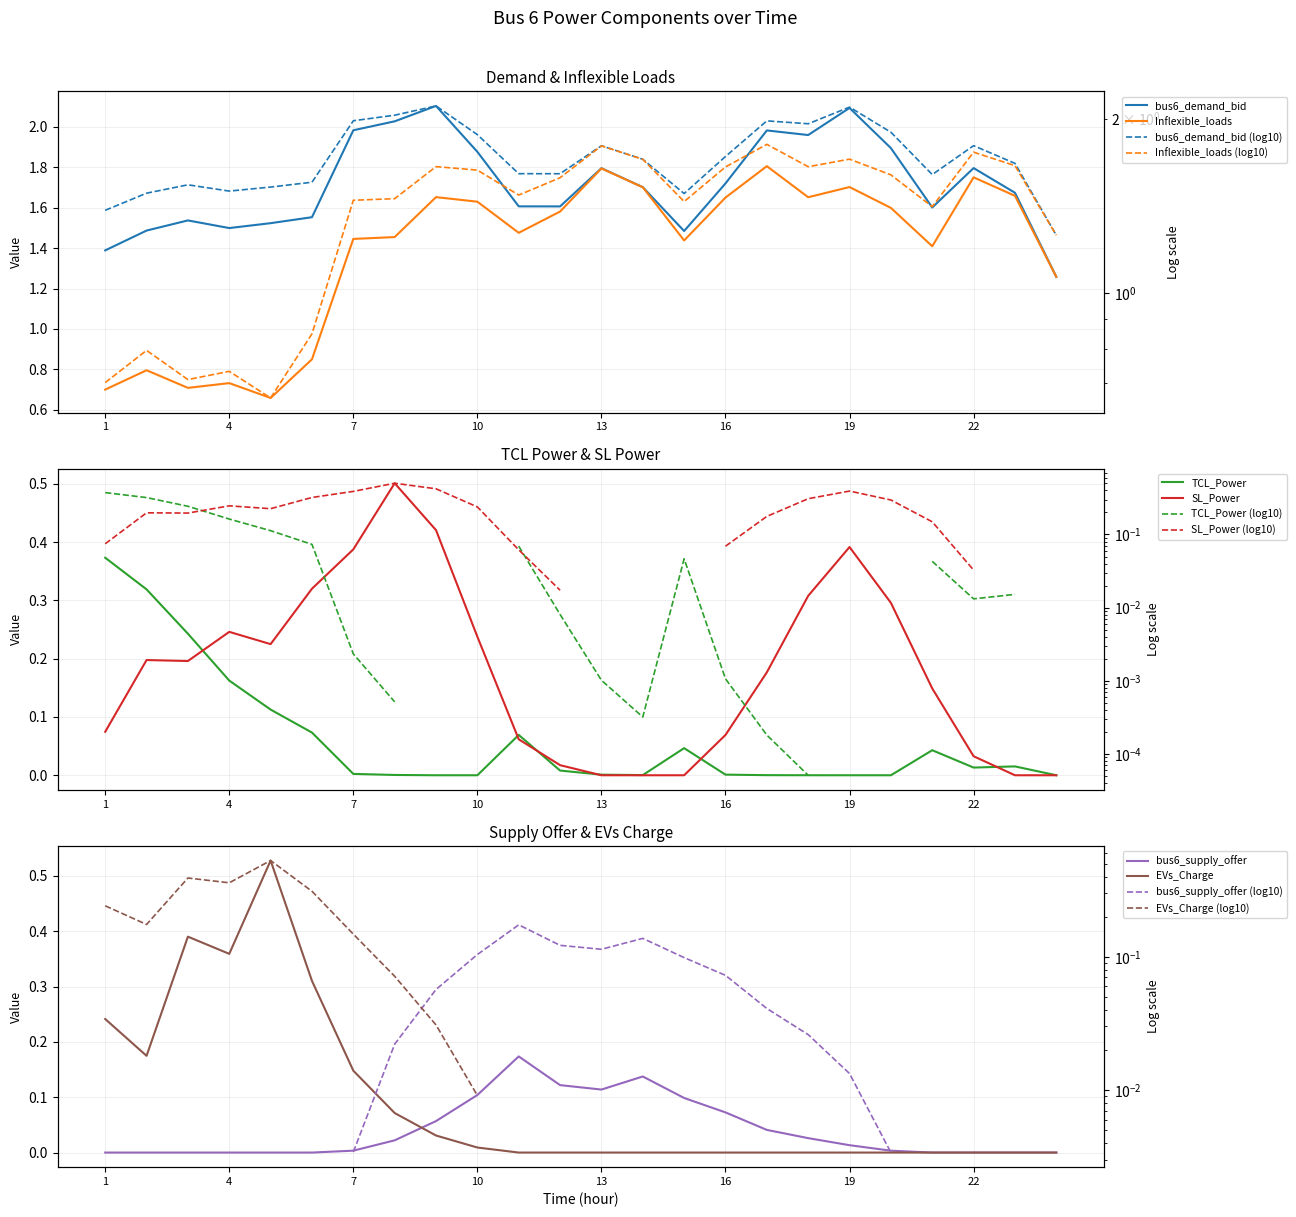

How many positive values does the TCL_Power series have?

19